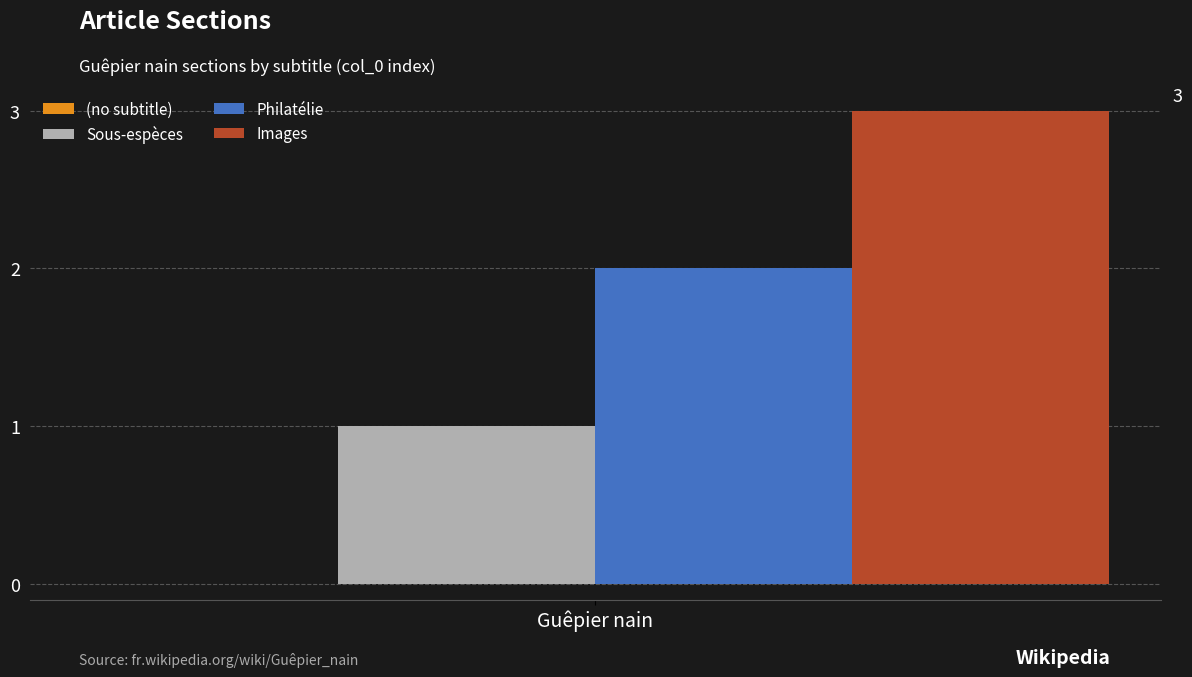

Reading left to right, what are all the values shown in this chart?

Sous-espèces: Guêpier nain=1
Philatélie: Guêpier nain=2
Images: Guêpier nain=3